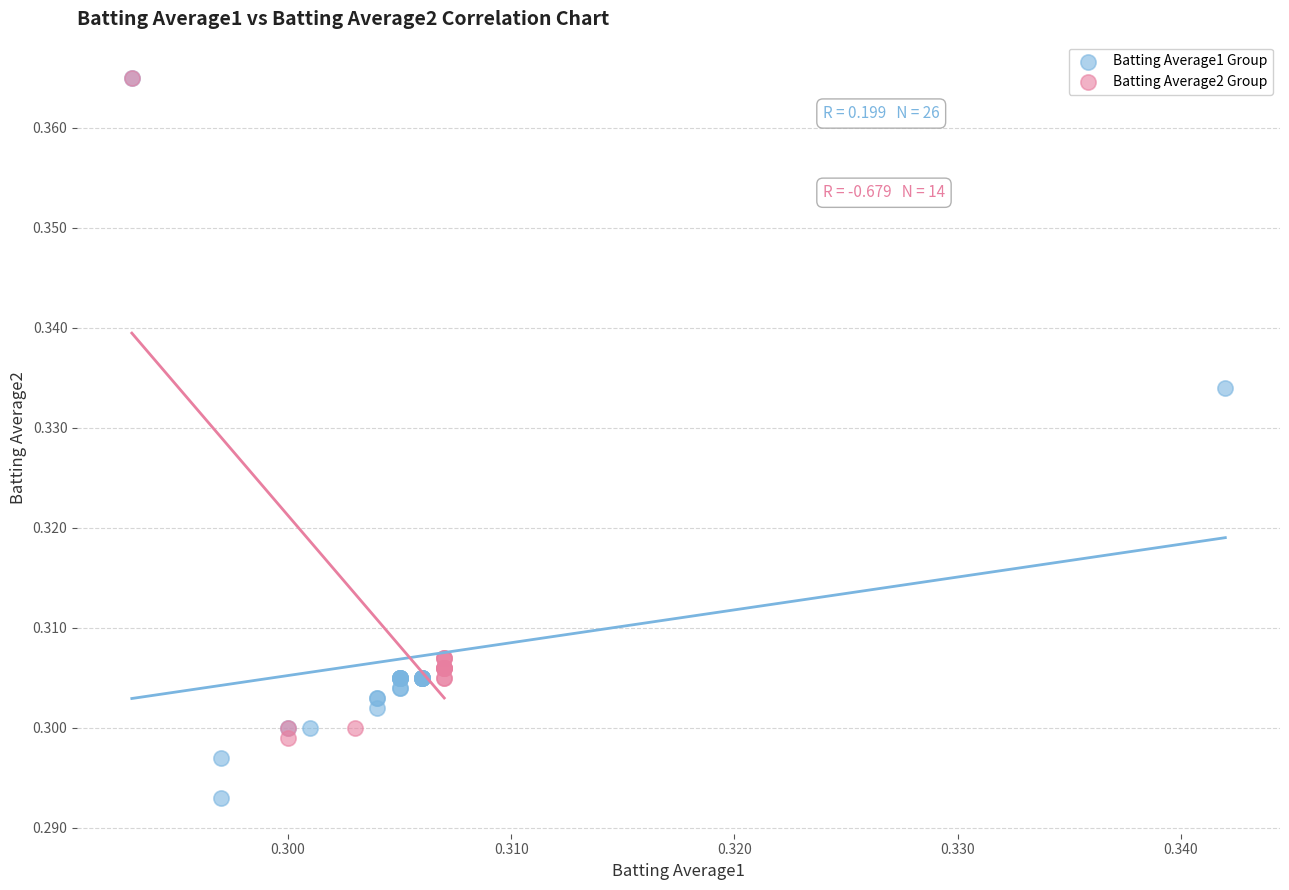

Which series has the widest spread of Y values?

Batting Average2 Group